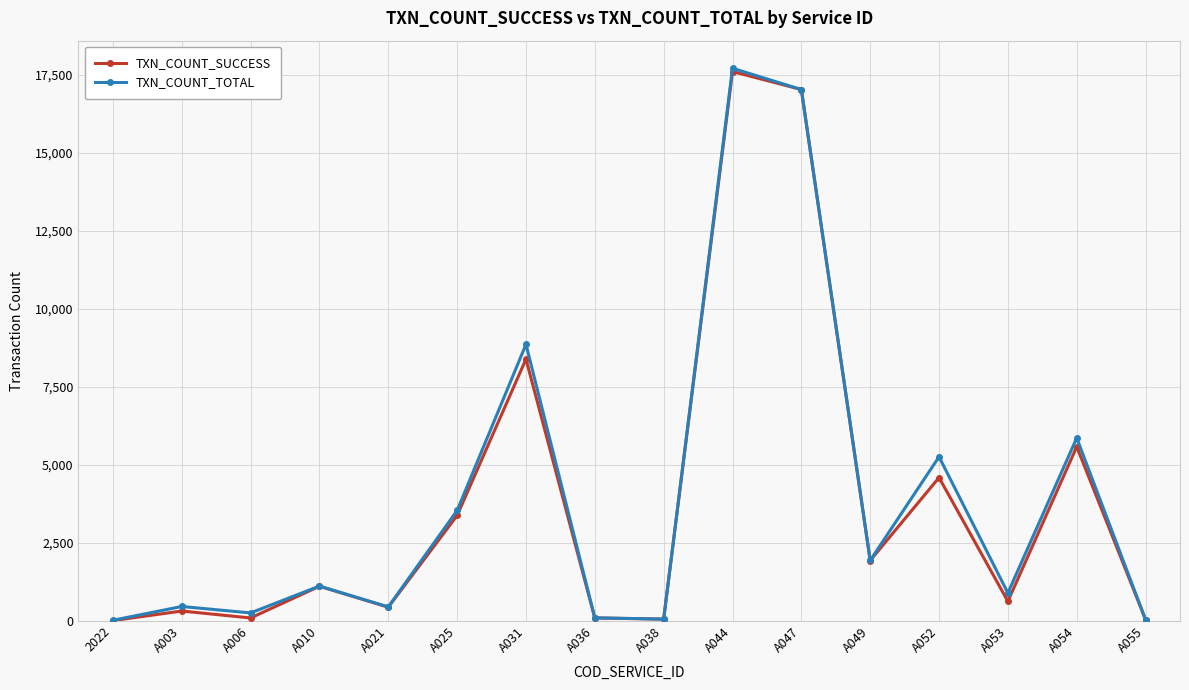

Which series changed the most between 2022 and A031?

TXN_COUNT_TOTAL